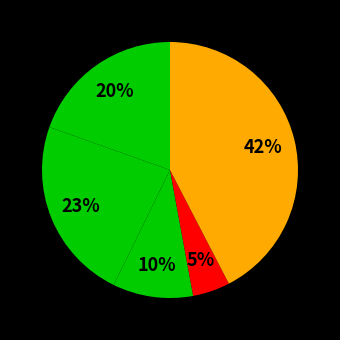

Does any single category account for the majority?

No